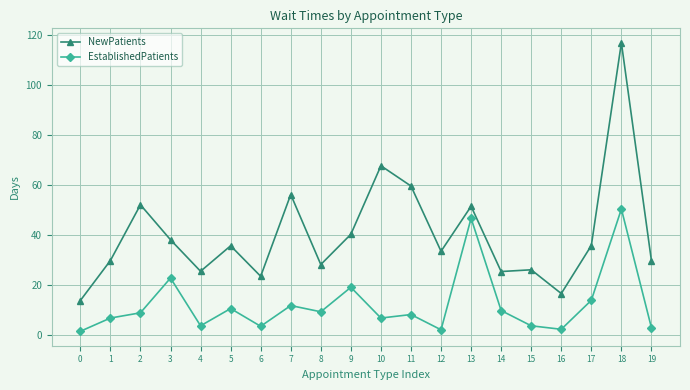

What is the average value of the NewPatients series?

40.4